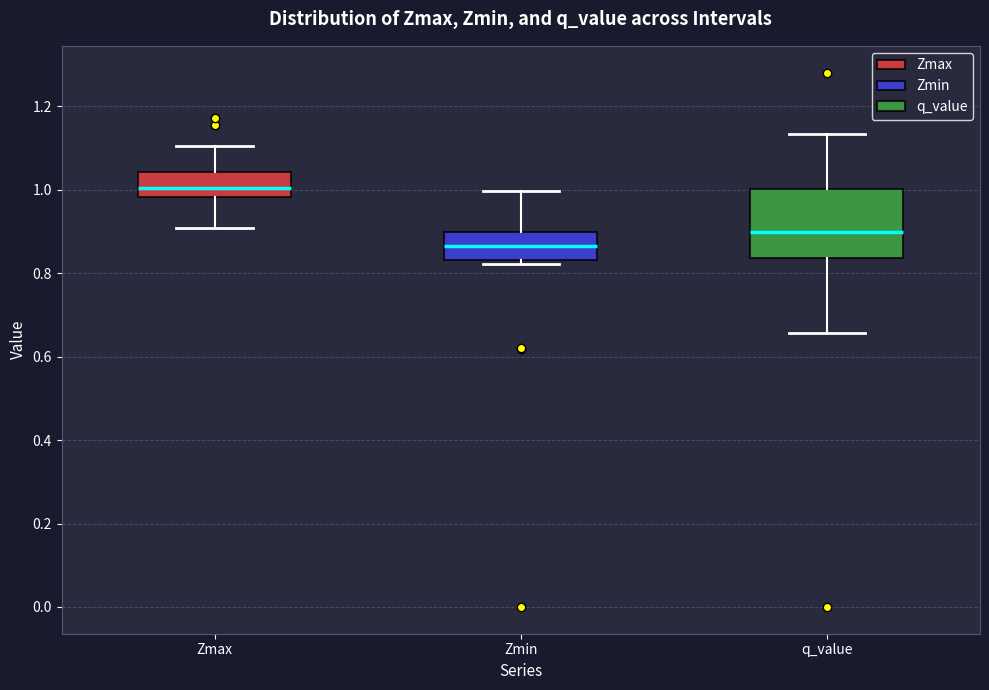

Where does the upper whisker of the box for Zmin end on the y-axis? The values are not printed on the chart, so give them approximately, as read against the axis.

1.00